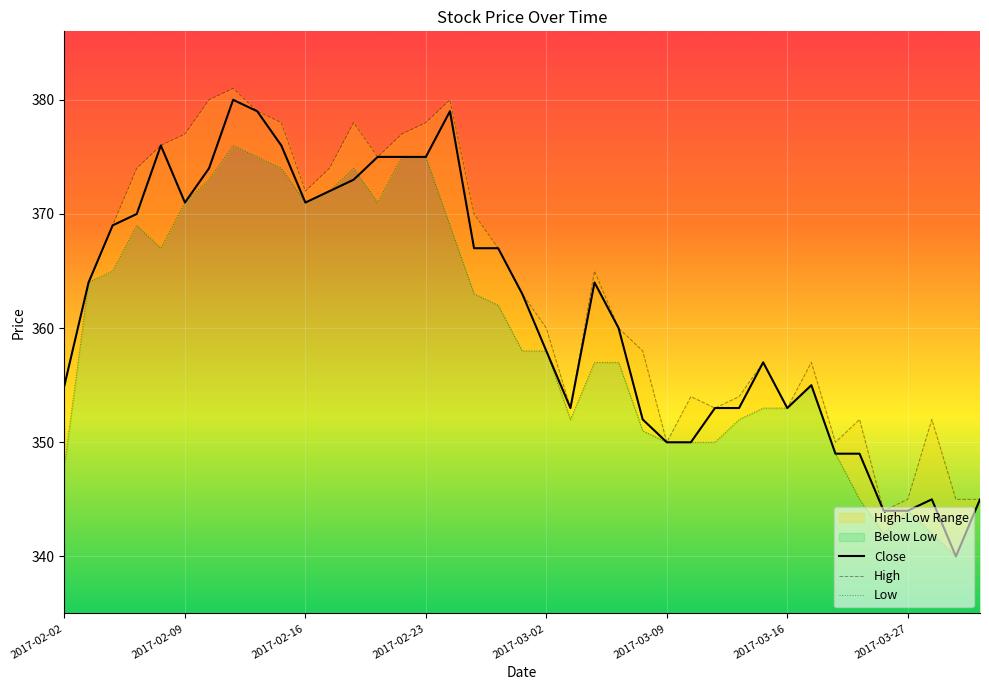

How many interior local valleys does the Low series have?

6